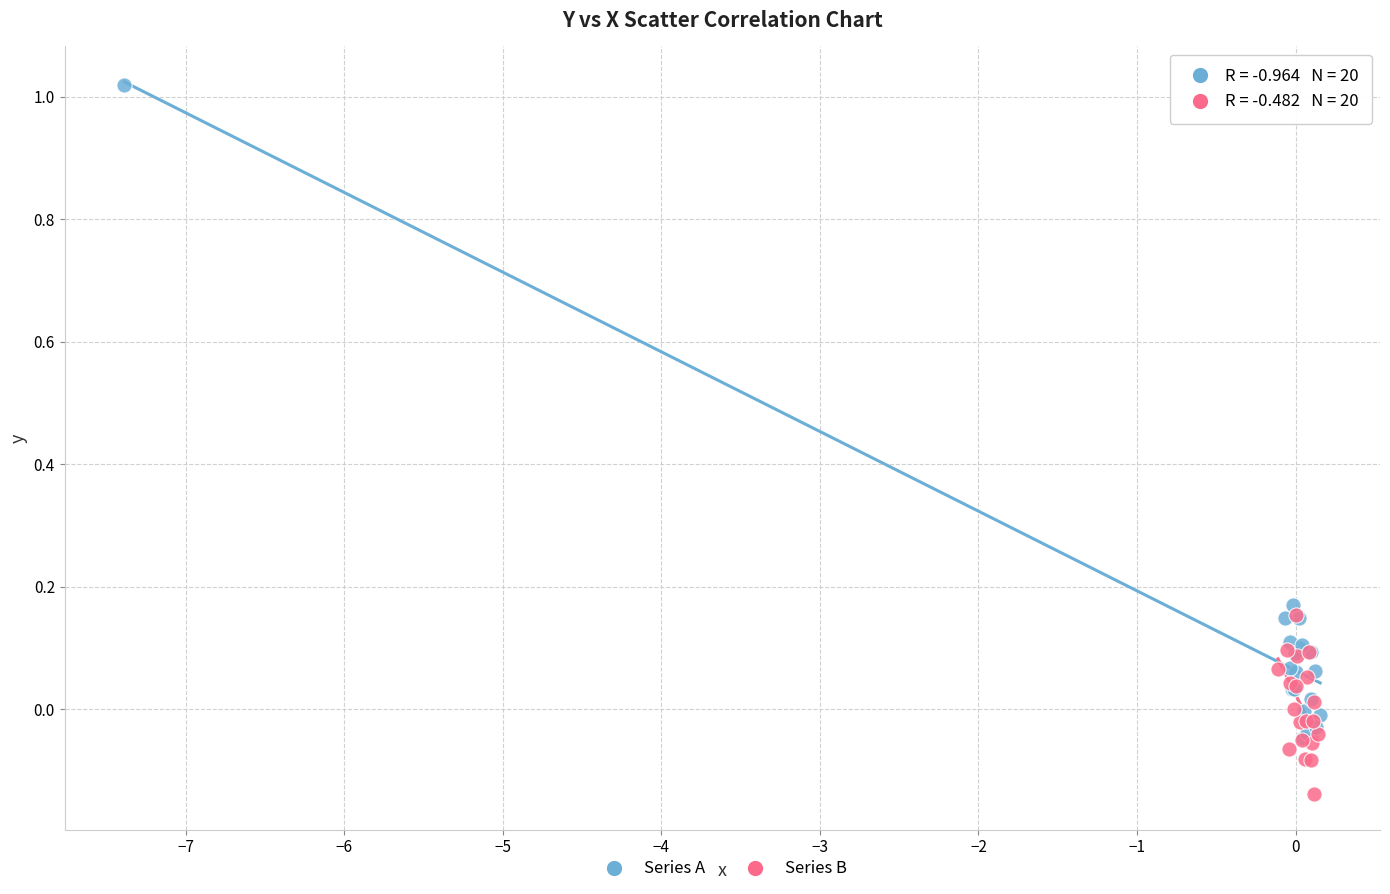

Which series reaches the minimum Y coordinate?

Series B